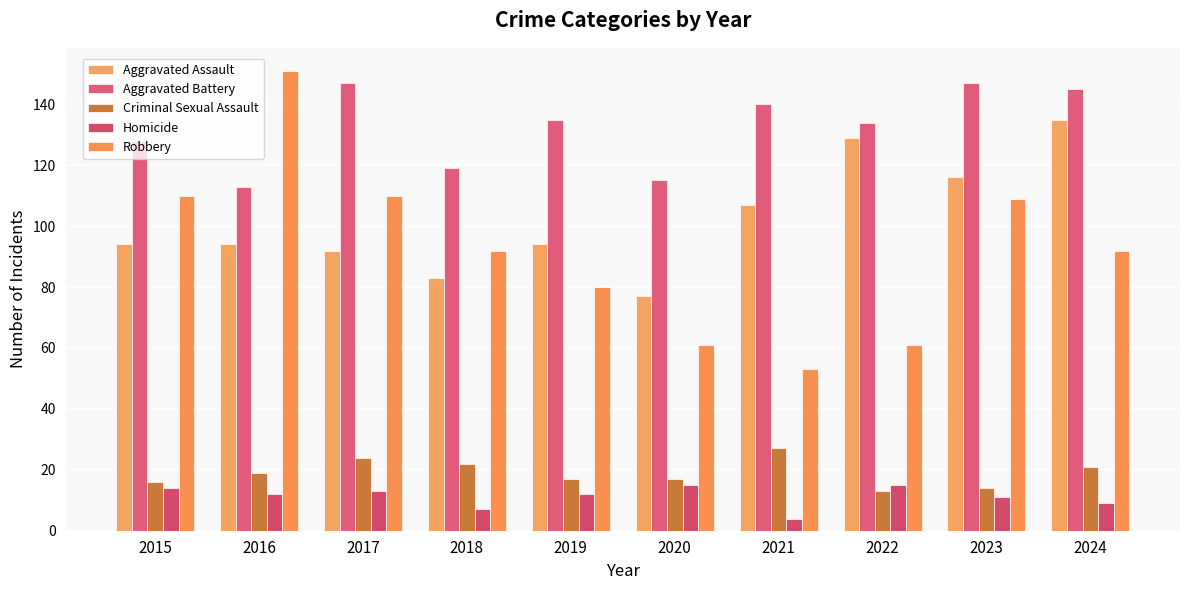

At 2015, list the series in order from largest to smallest.

Aggravated Battery, Robbery, Aggravated Assault, Criminal Sexual Assault, Homicide